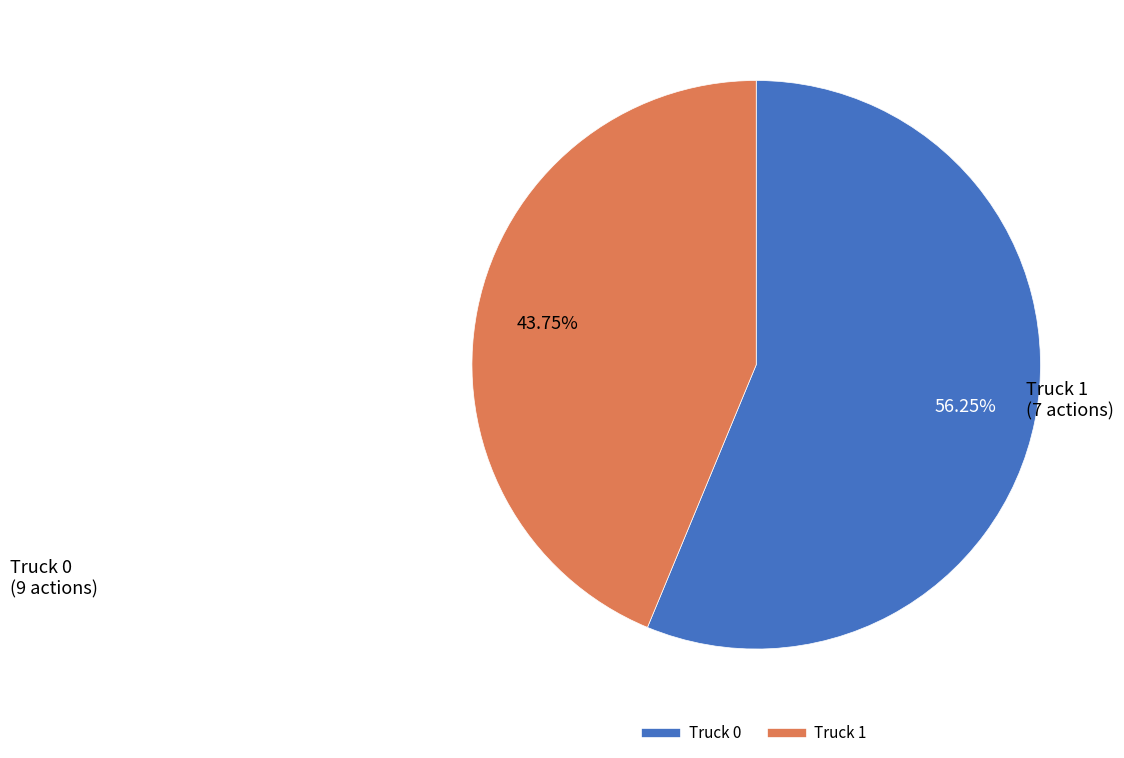

Which has a higher value, Truck 1 or Truck 0?

Truck 0